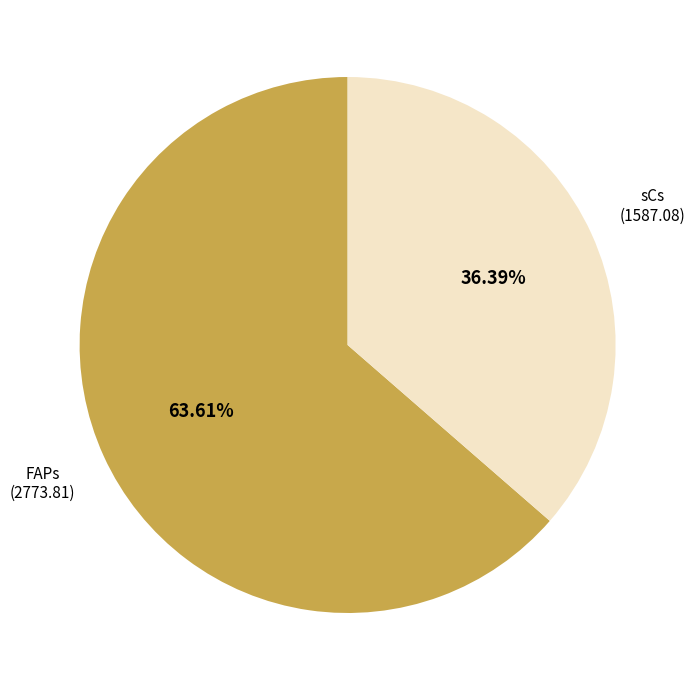

Is there any slice that represents more than half of the pie?

Yes